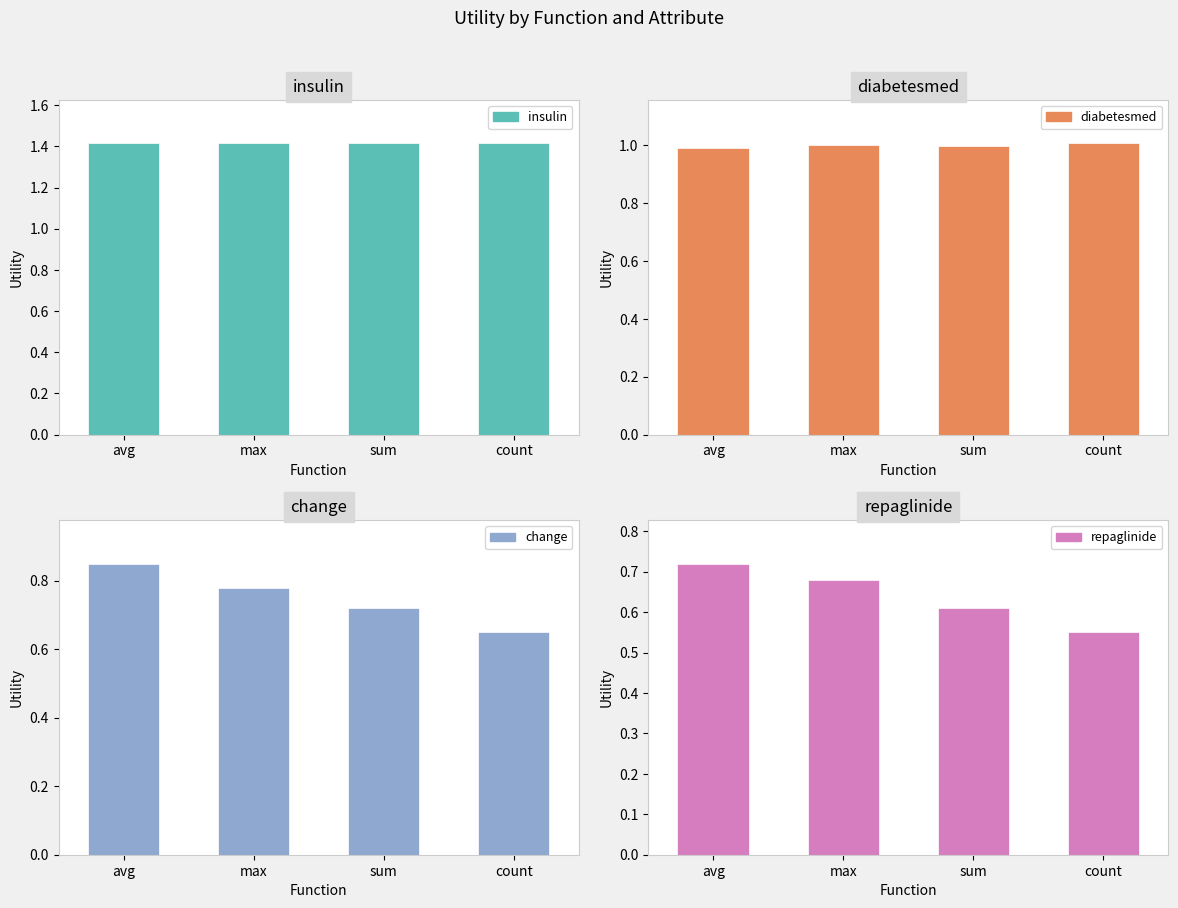

Reading left to right, transcribe all the data shown in this chart.

insulin: avg=1.4	max=1.4	sum=1.4	count=1.4
diabetesmed: avg=1.0	max=1.0	sum=1.0	count=1.0
change: avg=0.8	max=0.8	sum=0.7	count=0.7
repaglinide: avg=0.7	max=0.7	sum=0.6	count=0.6